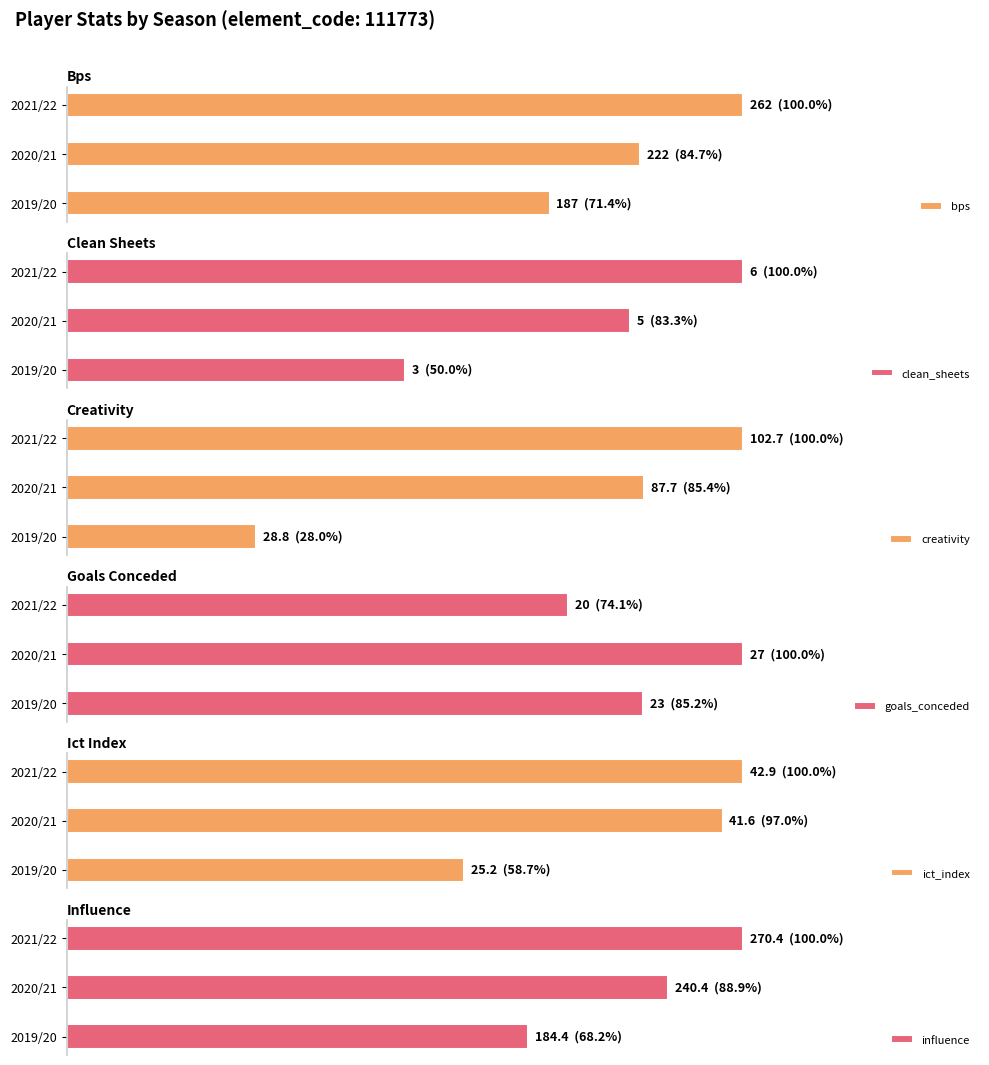

How many values in the clean_sheets series exceed 5?

1